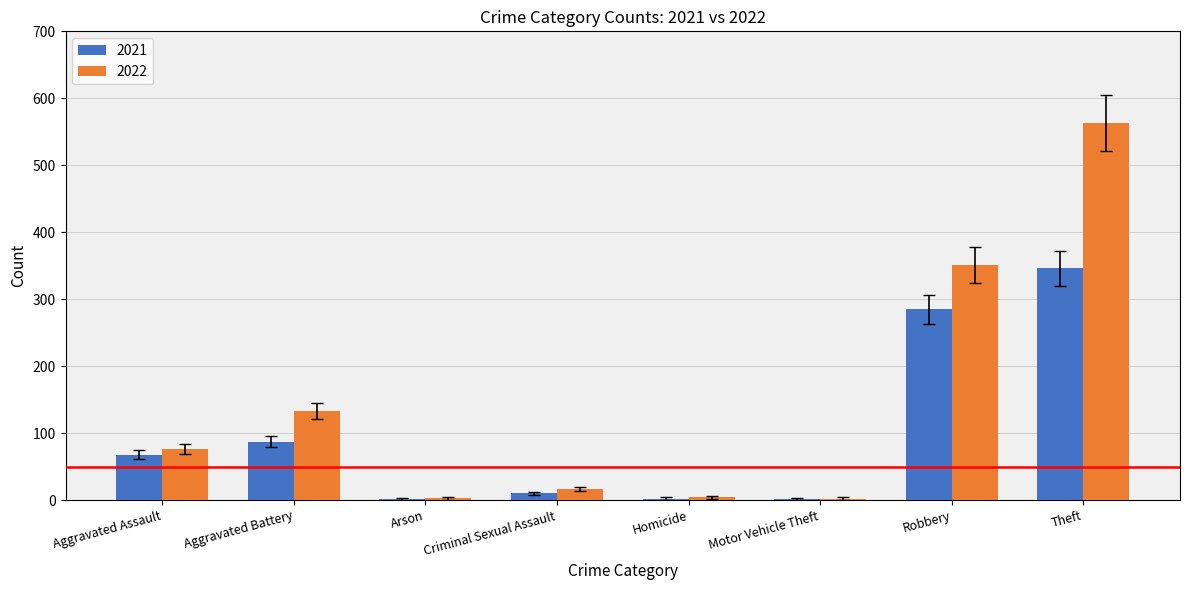

What is the average value of the 2021 series?

100